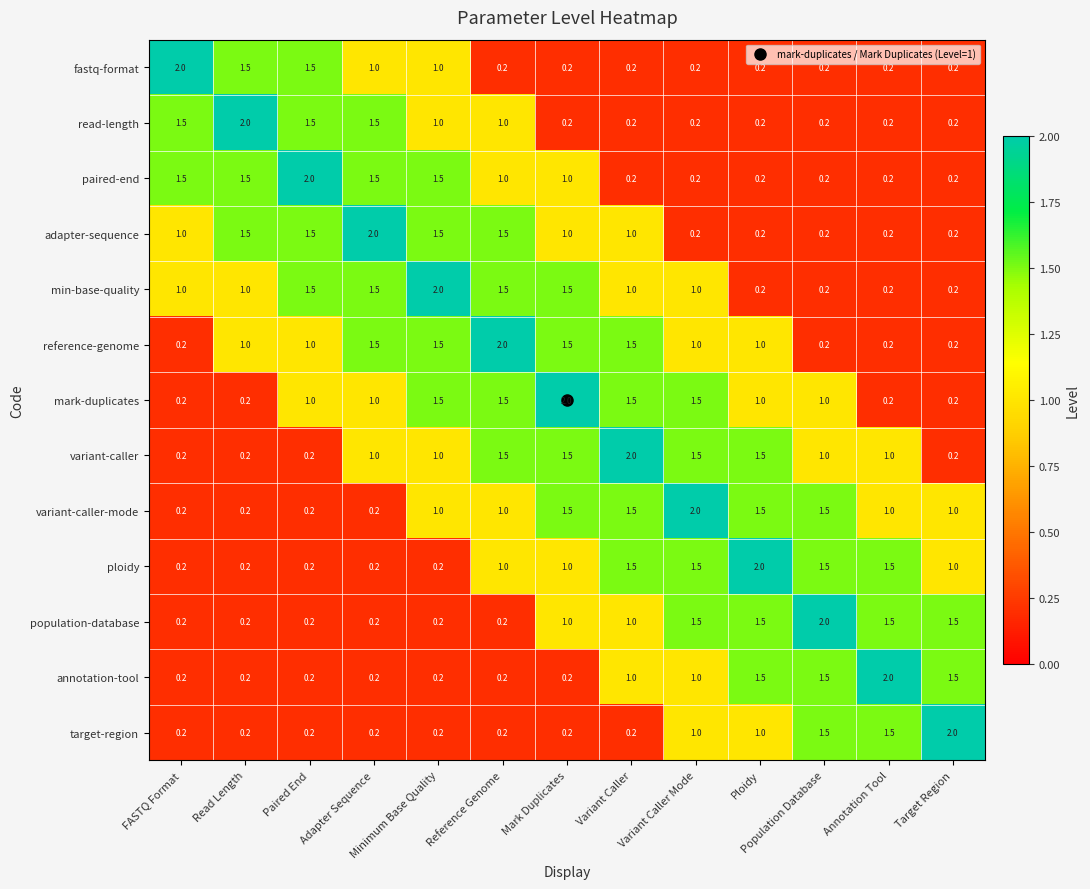

What is the difference between the maximum and second lowest values in the population-database series?

1.8